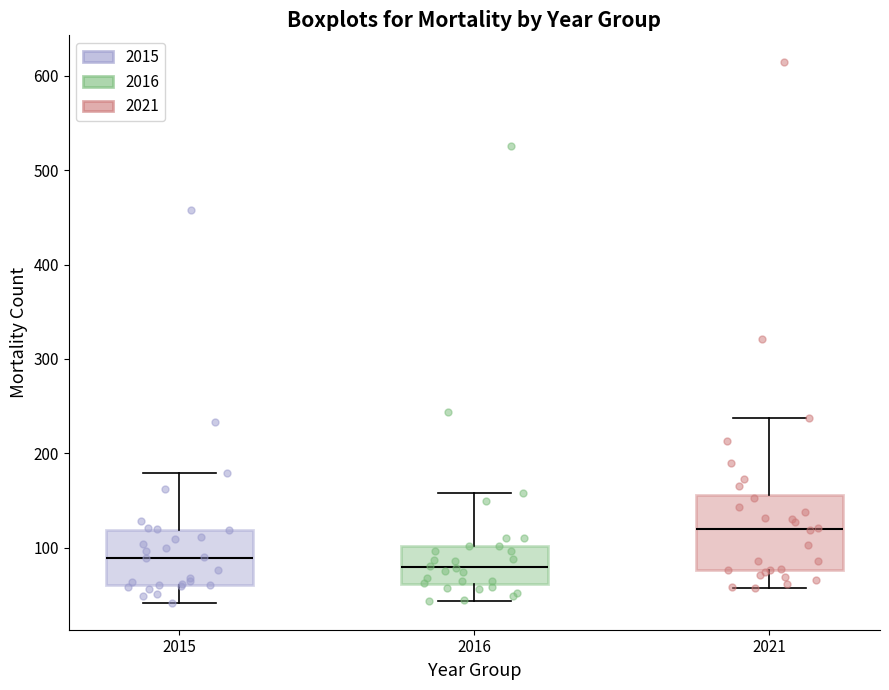

Reading left to right, transcribe this box plot: for each box, give where its median line is, the range the box spans, and where its two whiskers end, as read against the y-axis. The values are not printed on the chart, so give them approximately, as read against the axis.

2015: median 90, box 60 to 120, whiskers 40 to 180
2016: median 80, box 60 to 100, whiskers 40 to 160
2021: median 120, box 80 to 160, whiskers 60 to 240